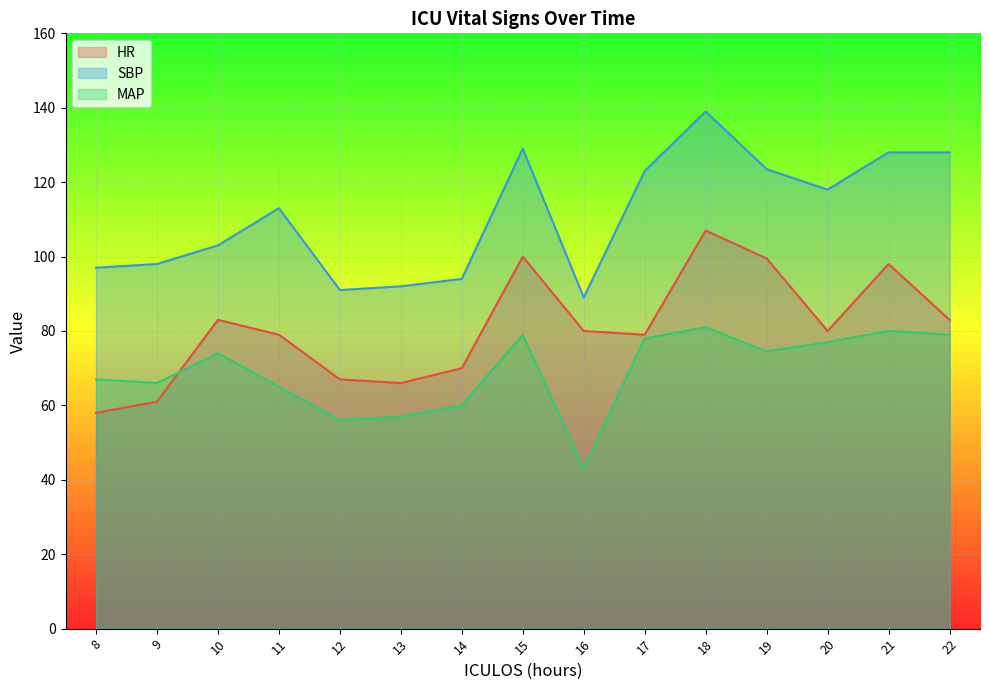

Between 10 and 15, which is larger?

15